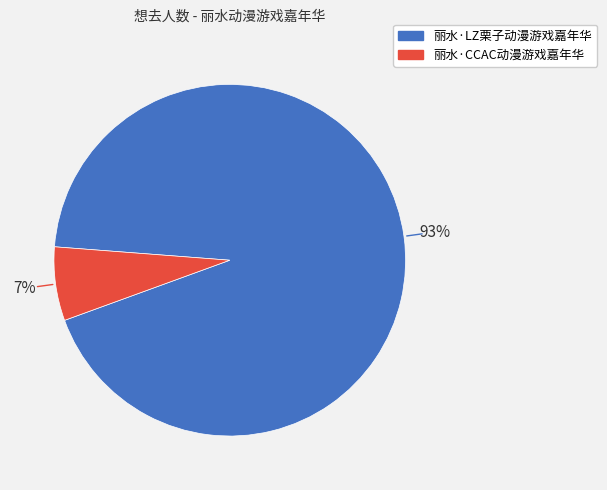

How many segments does this pie chart have?

2